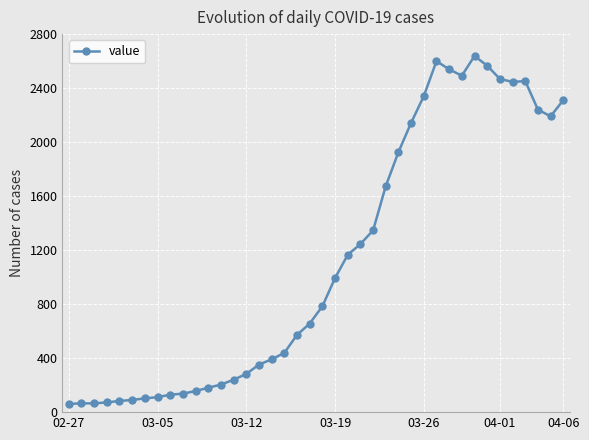

Does the chart display data point markers on the line(s)?

Yes